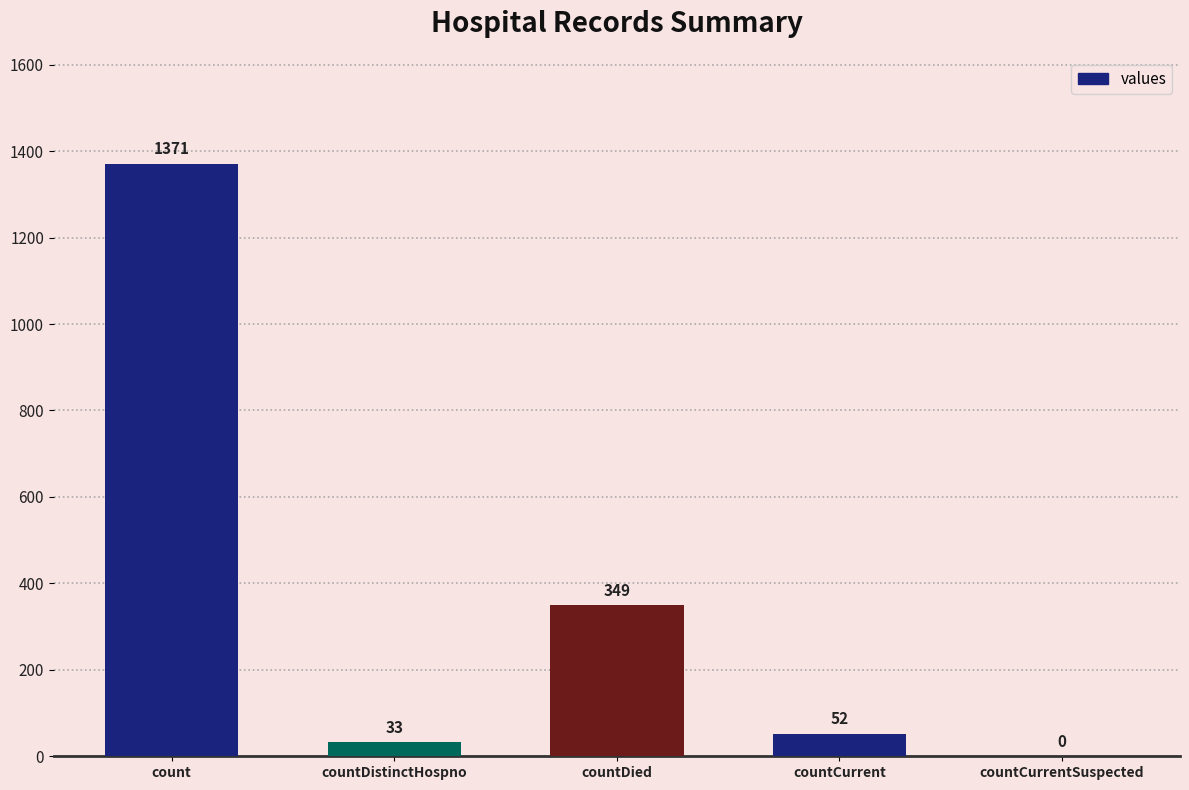

What is the change in value from countDied to countCurrent?

-297